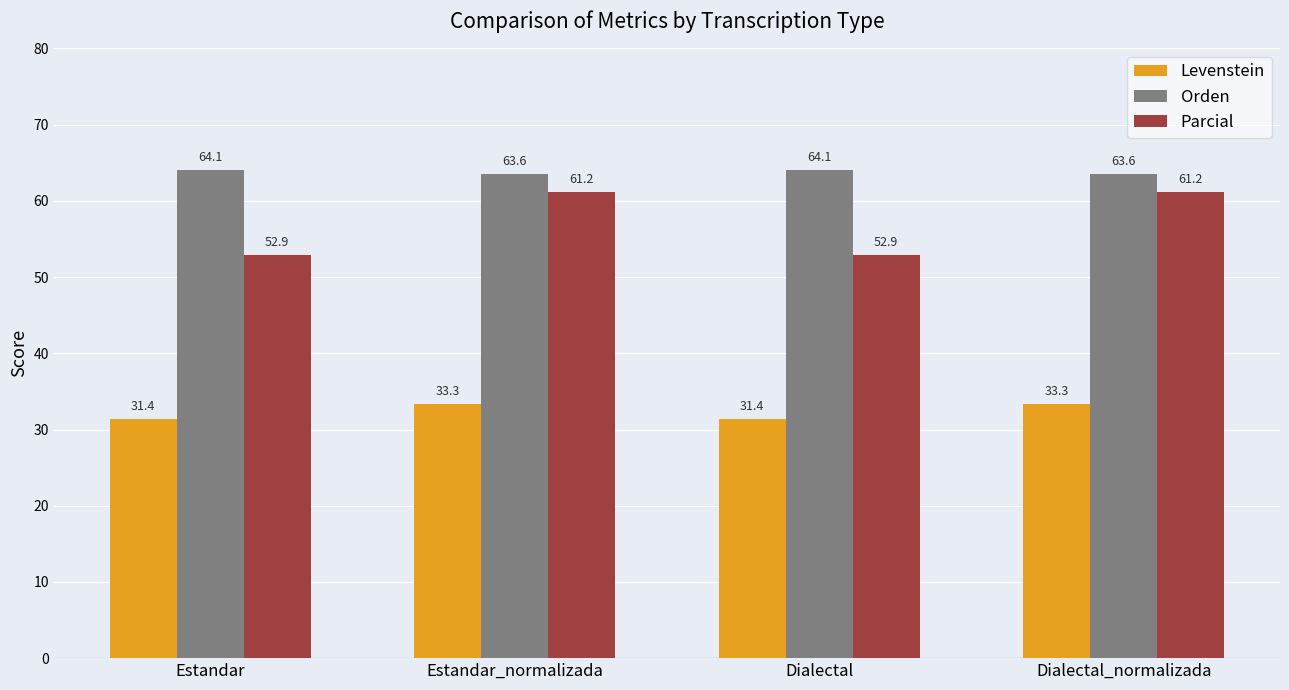

Rank the series at Dialectal_normalizada from highest to lowest value.

Orden, Parcial, Levenstein